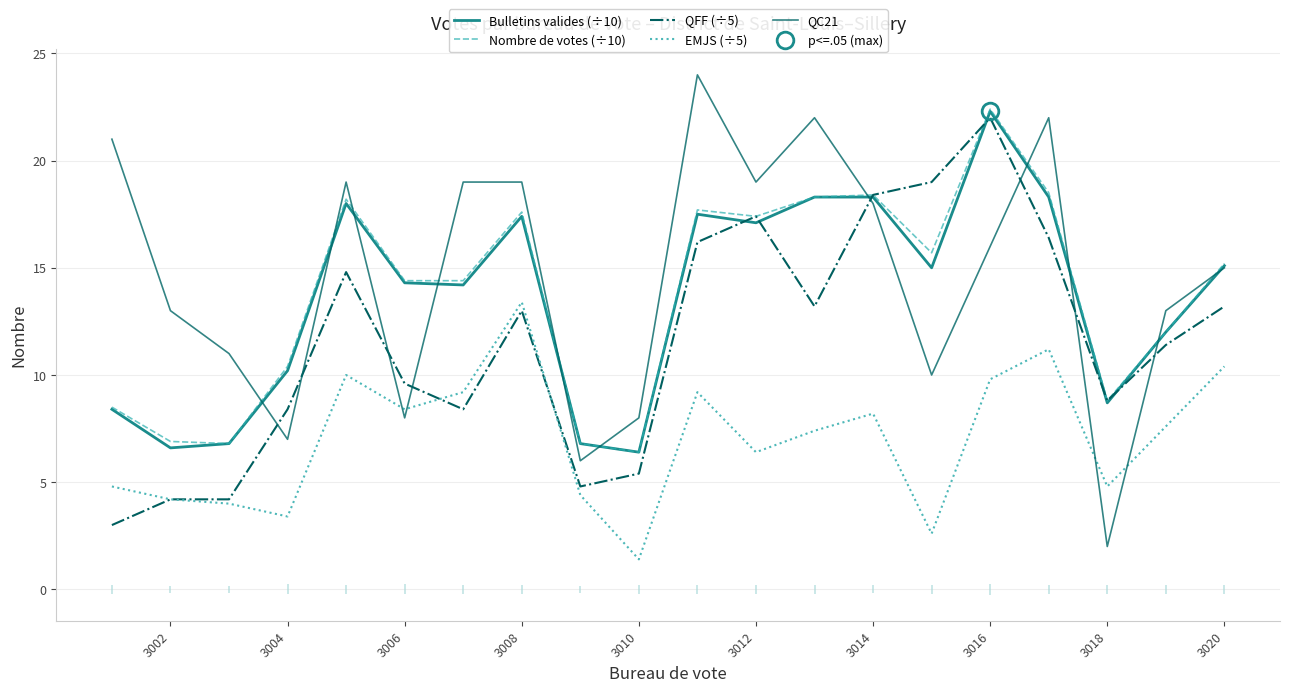

What is the maximum value shown in the chart?

24.0